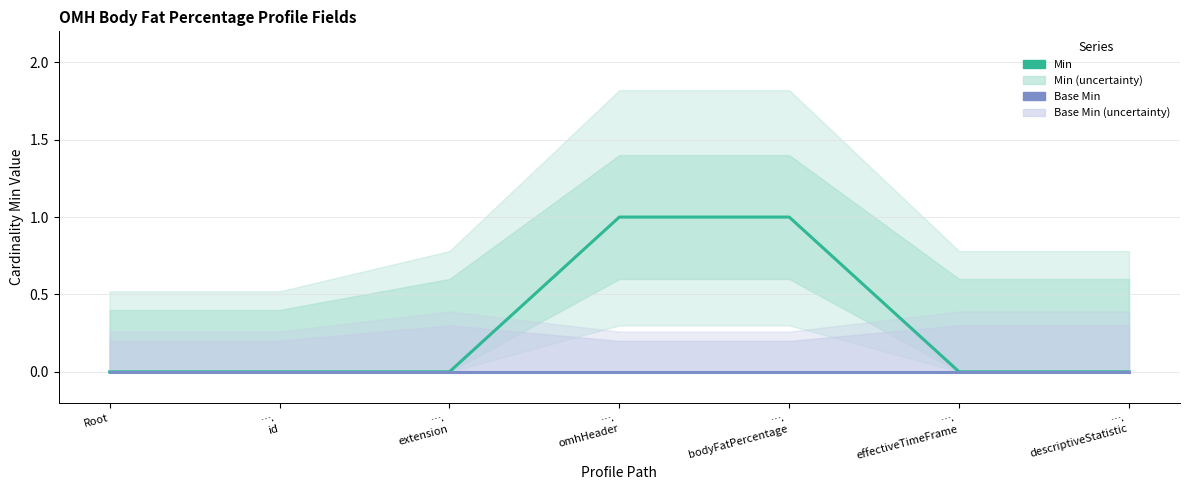

True or false: Min and Base Min intersect in this chart.

False